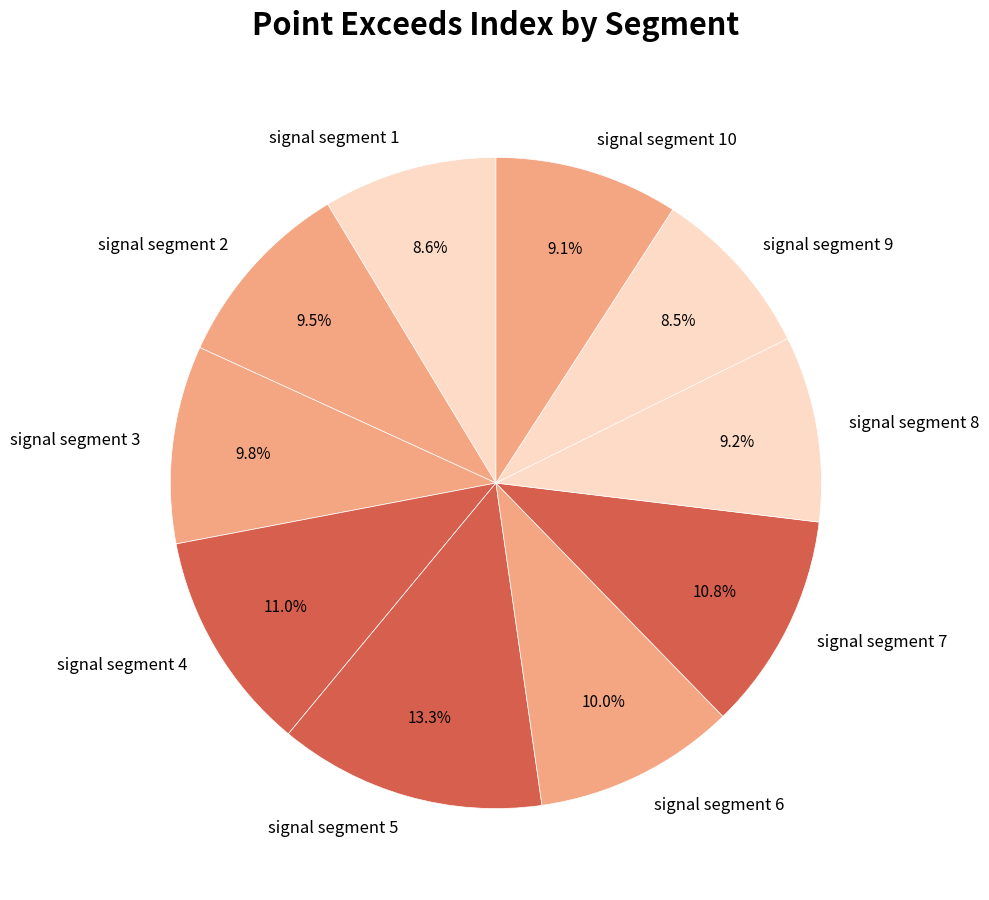

What is the ratio of the value at signal segment 6 to the value at signal segment 4?

0.9